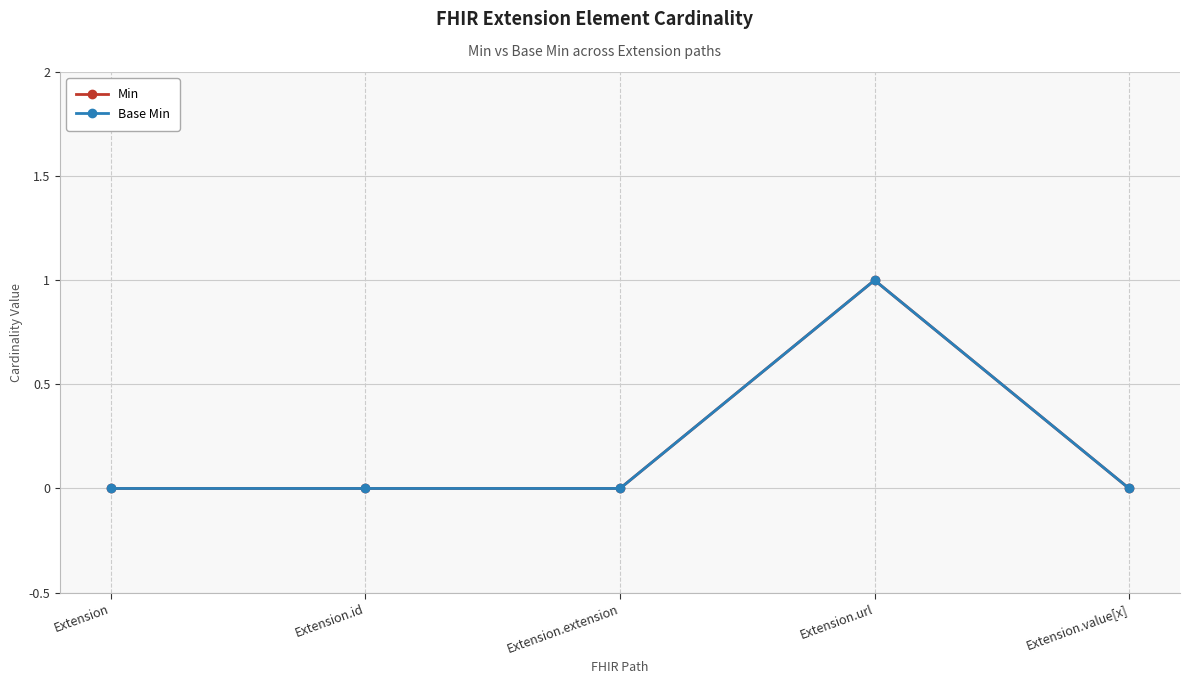

What is the sum of the Base Min values at Extension and Extension.url?

1